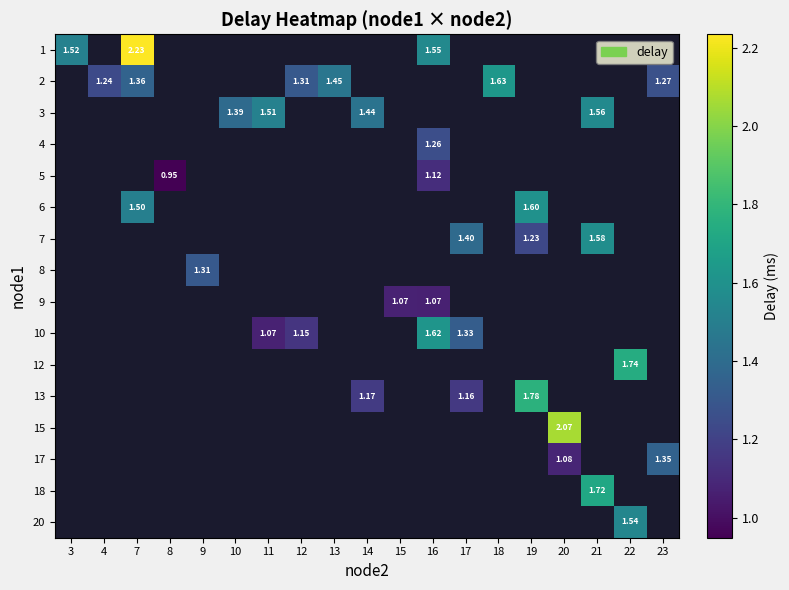

At how many categories does at least one series exceed 2?

2